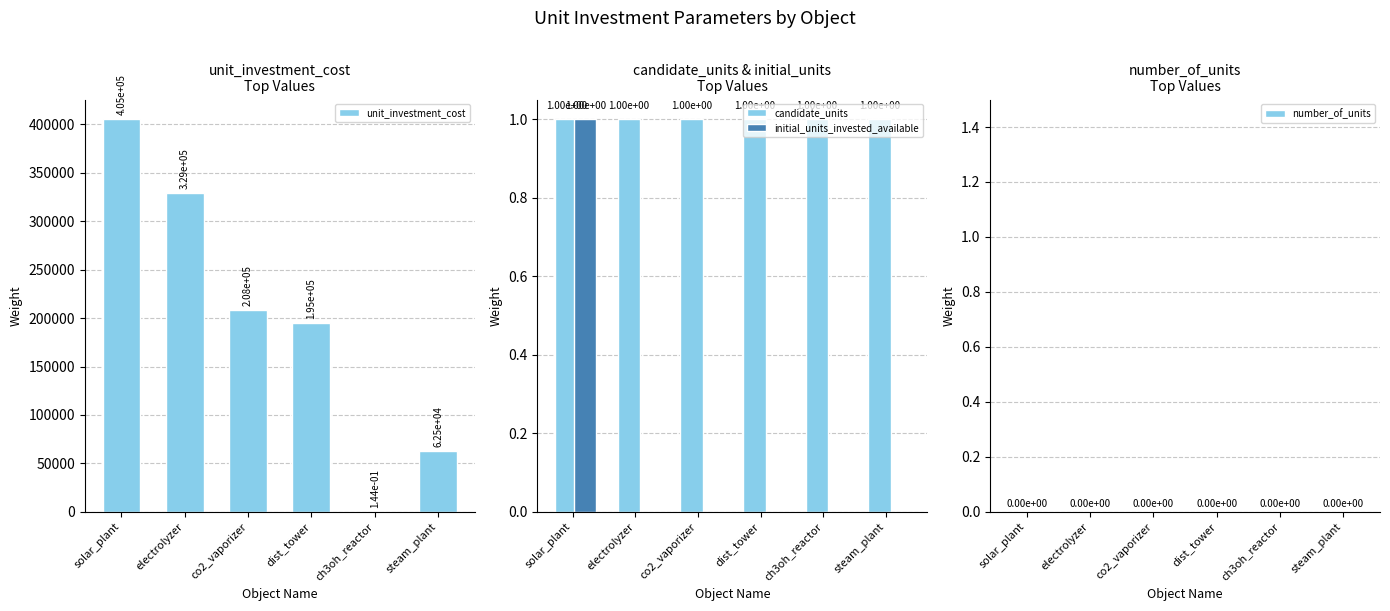

What is the spread (max minus min) of values at dist_tower?

195000.0